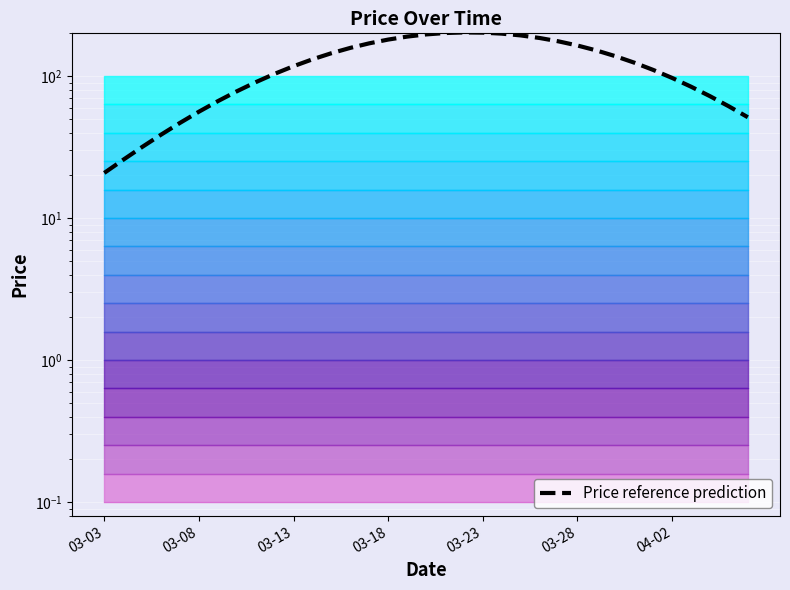

What is the sum of all values?

4261.1